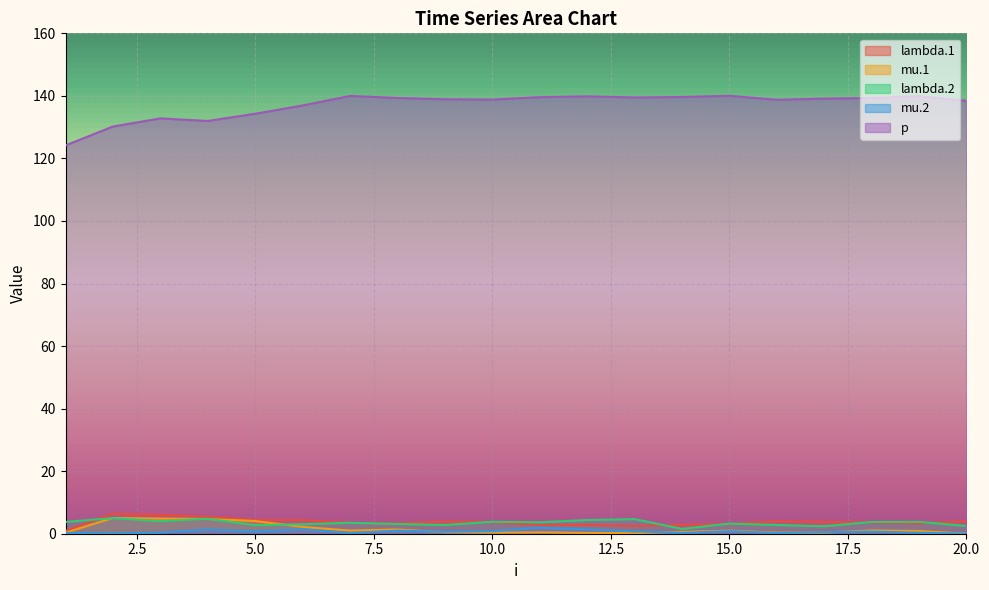

Does the chart display data point markers on the line(s)?

No